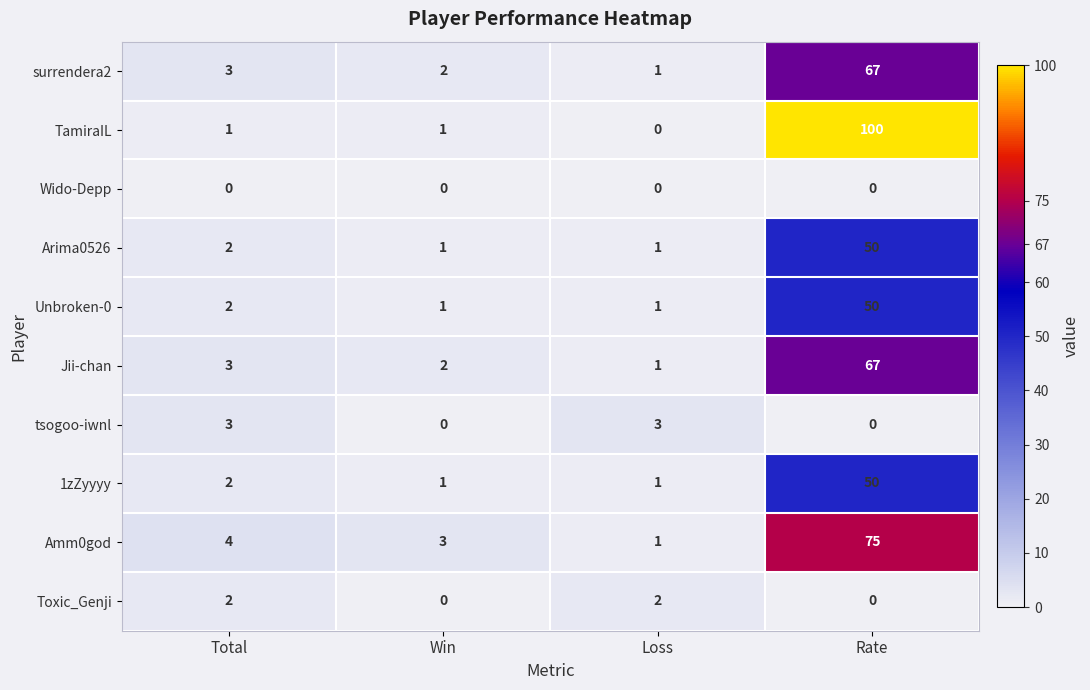

The value of Amm0god at Rate is 40. True or false?

False